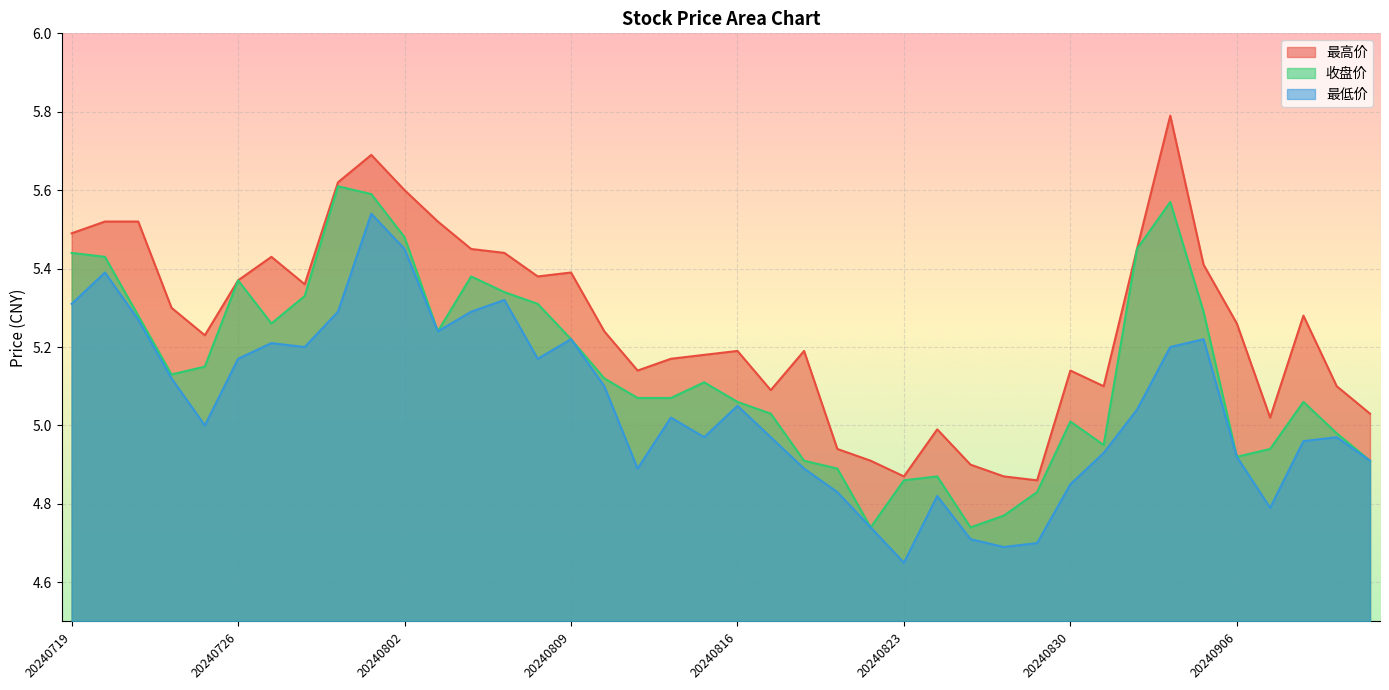

What is the average value of the 最高价 series?

5.3